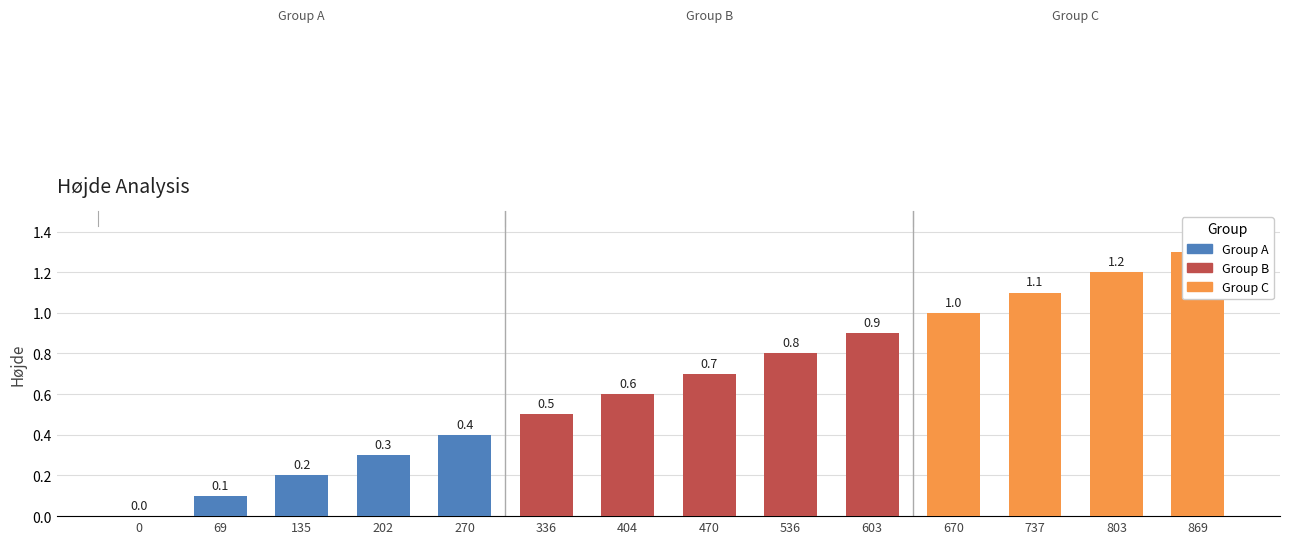

List the labels in order of value, smallest first.

0, 69, 135, 202, 270, 336, 404, 470, 536, 603, 670, 737, 803, 869